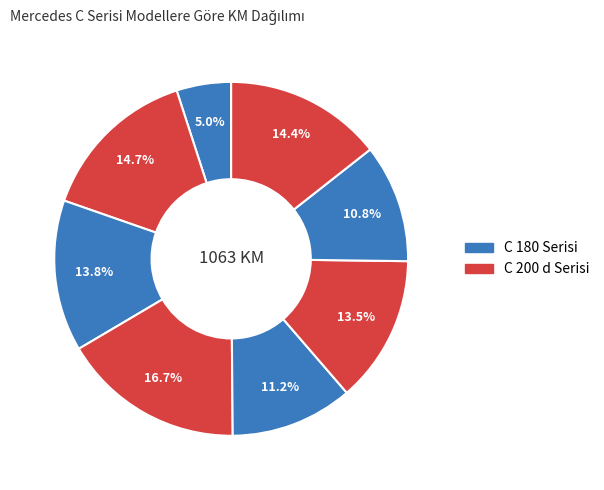

Is there a majority slice in this chart?

No